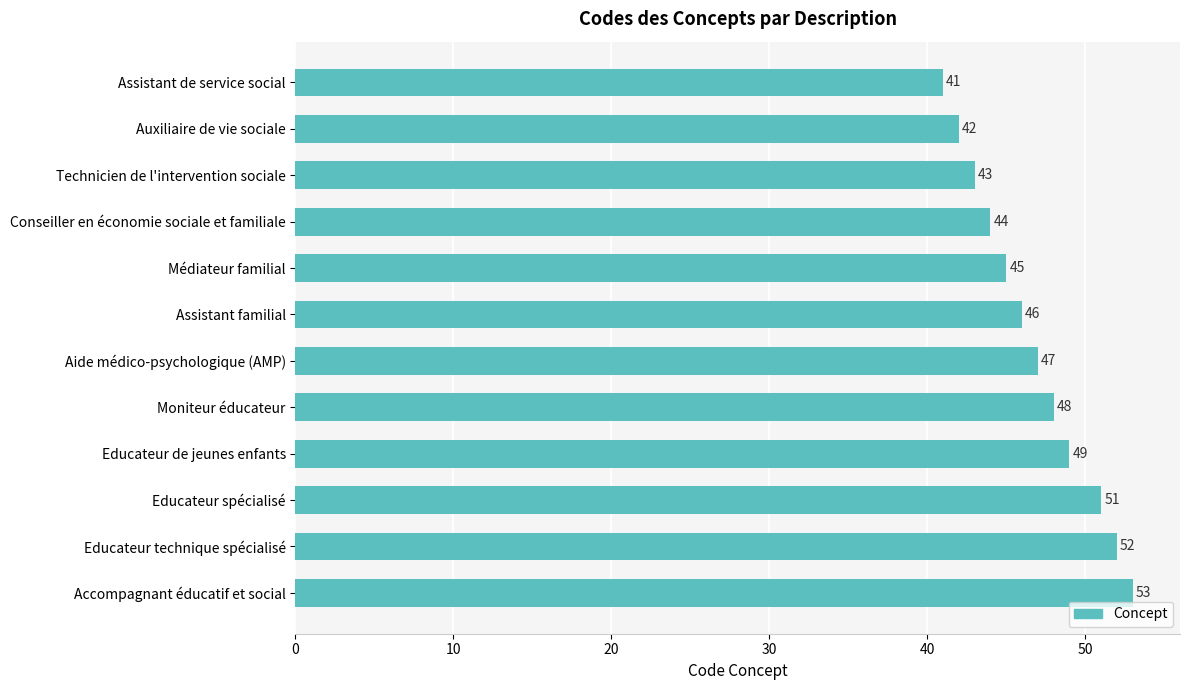

What value does the data have at Assistant de service social?

41